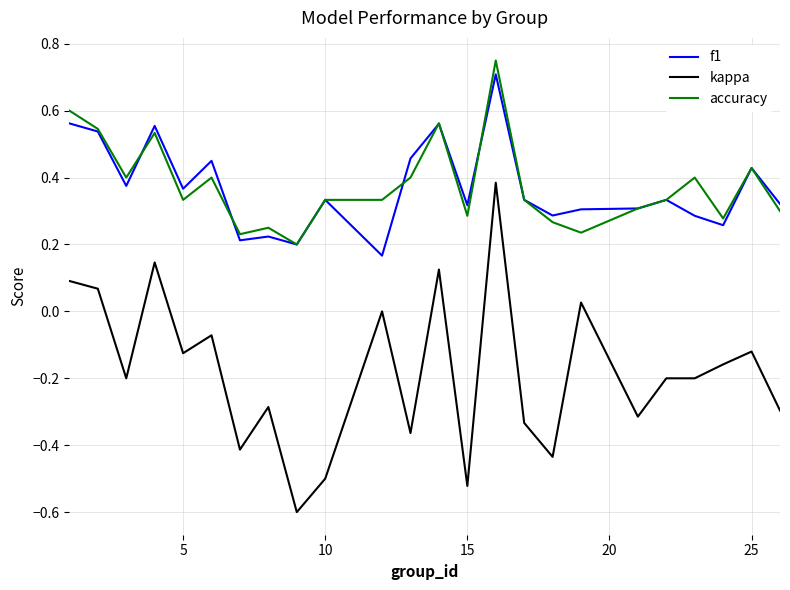

Which series has the largest range (max minus min)?

kappa